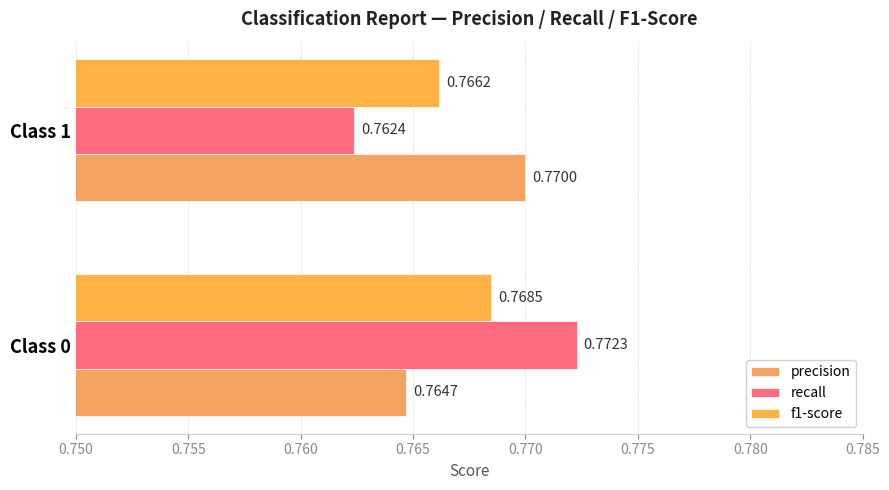

Rank the series by their maximum value, from lowest to highest.

f1-score, precision, recall